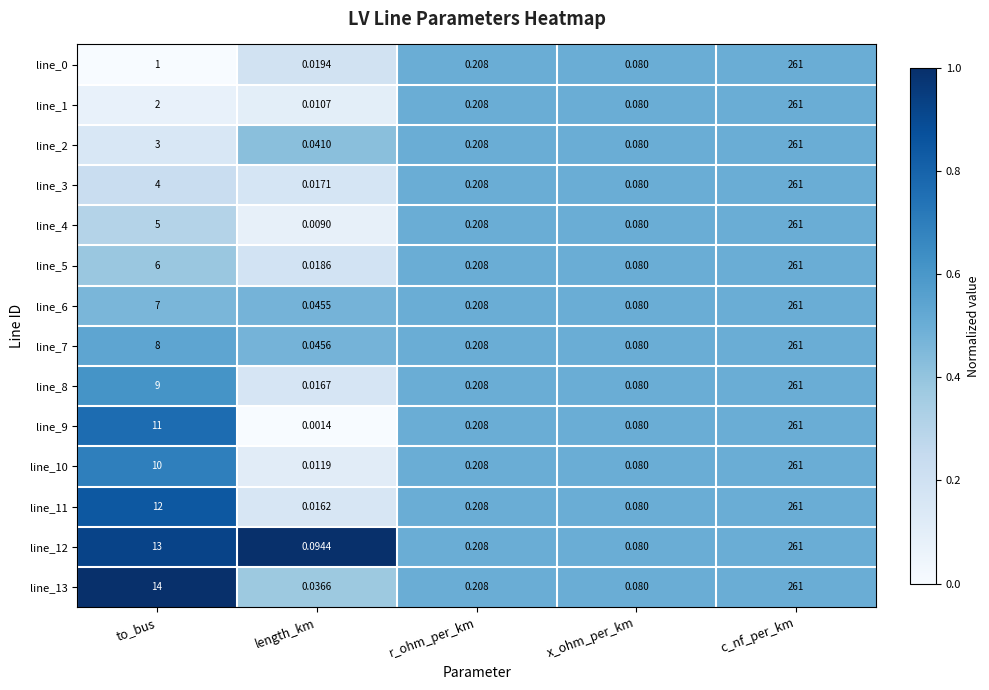

Which series changed the most between length_km and x_ohm_per_km?

line_9